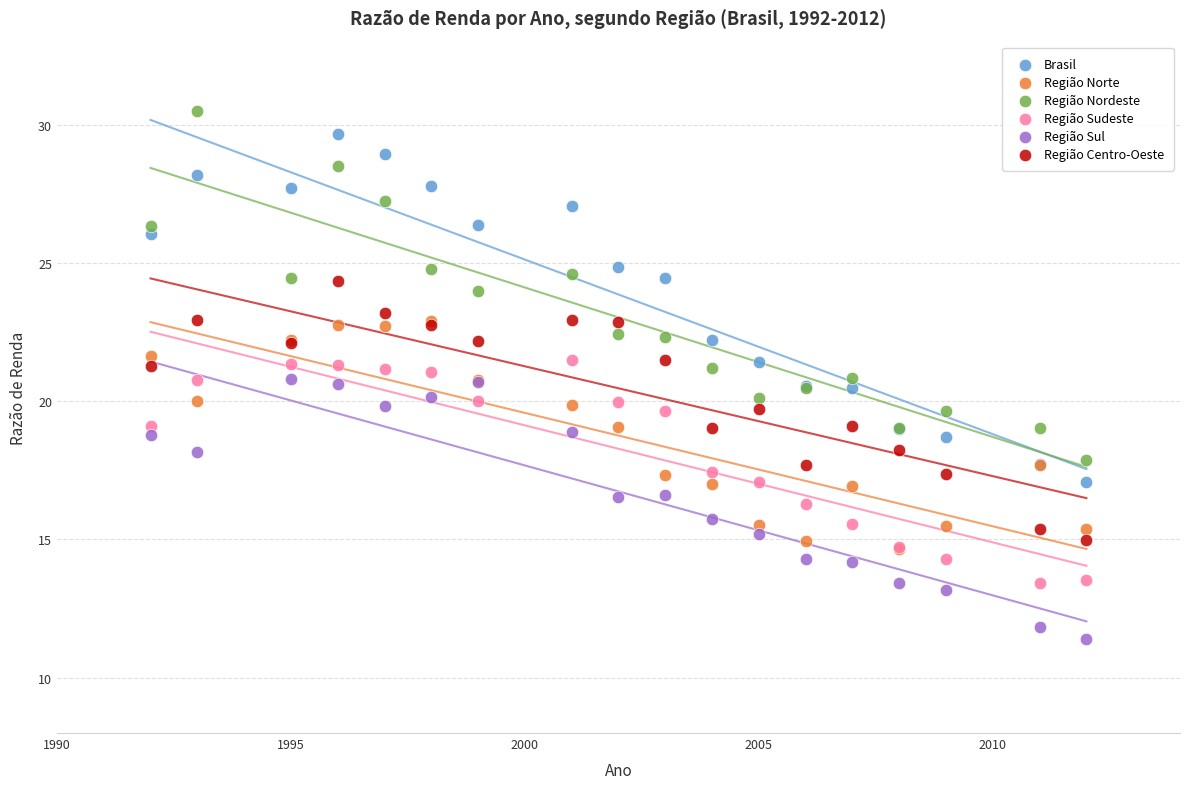

What are all the series names shown in the legend?

Brasil, Região Norte, Região Nordeste, Região Sudeste, Região Sul, Região Centro-Oeste